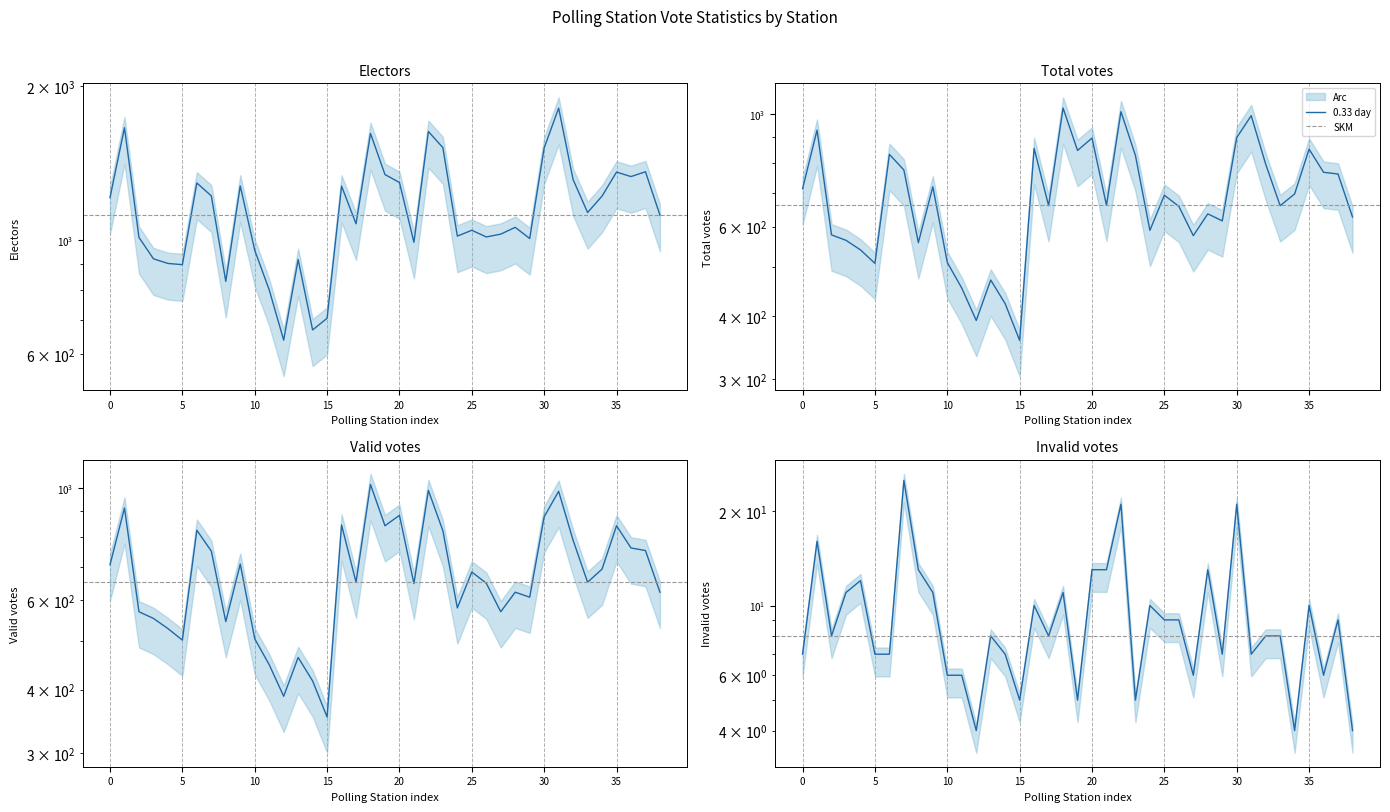

At how many categories does at least one series exceed 1654?

2